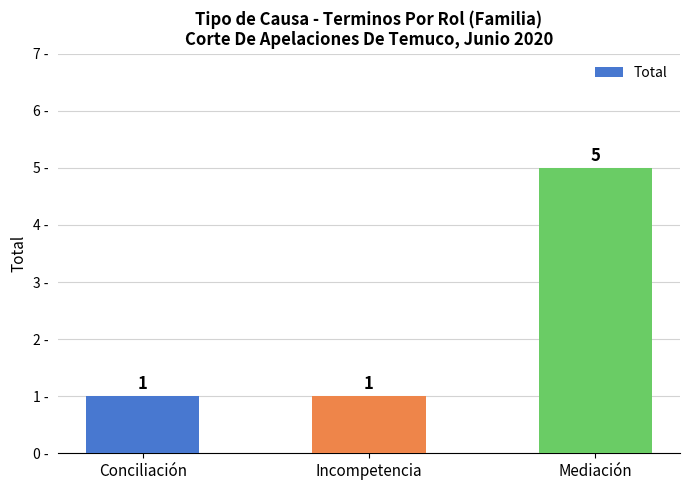

Does the chart contain stacked bars?

No